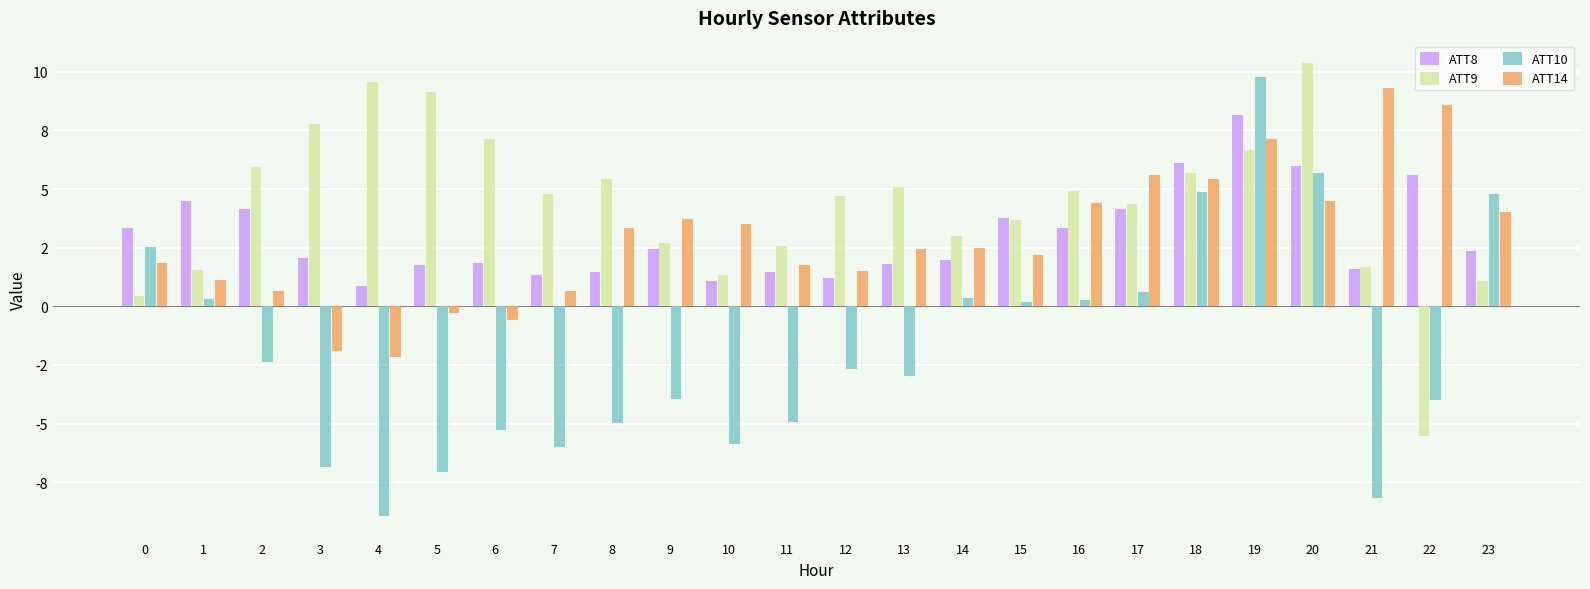

What are all the series names shown in the legend?

ATT8, ATT9, ATT10, ATT14